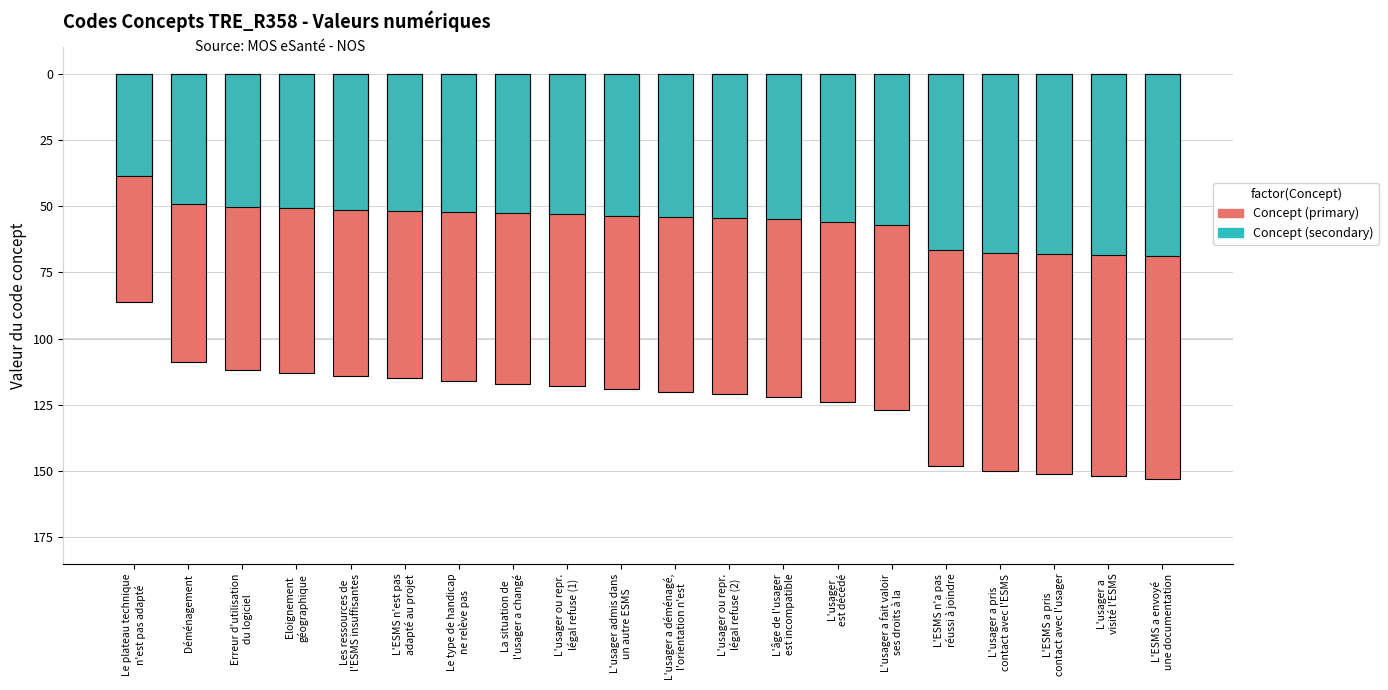

How many values in the Concept (secondary) series are below -53?

12